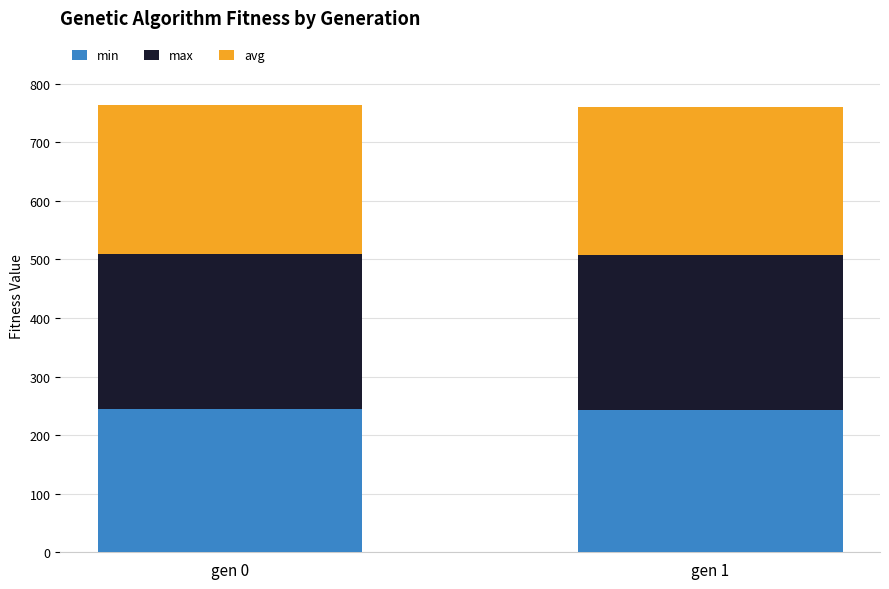

What is the highest value of the min series?

243.8